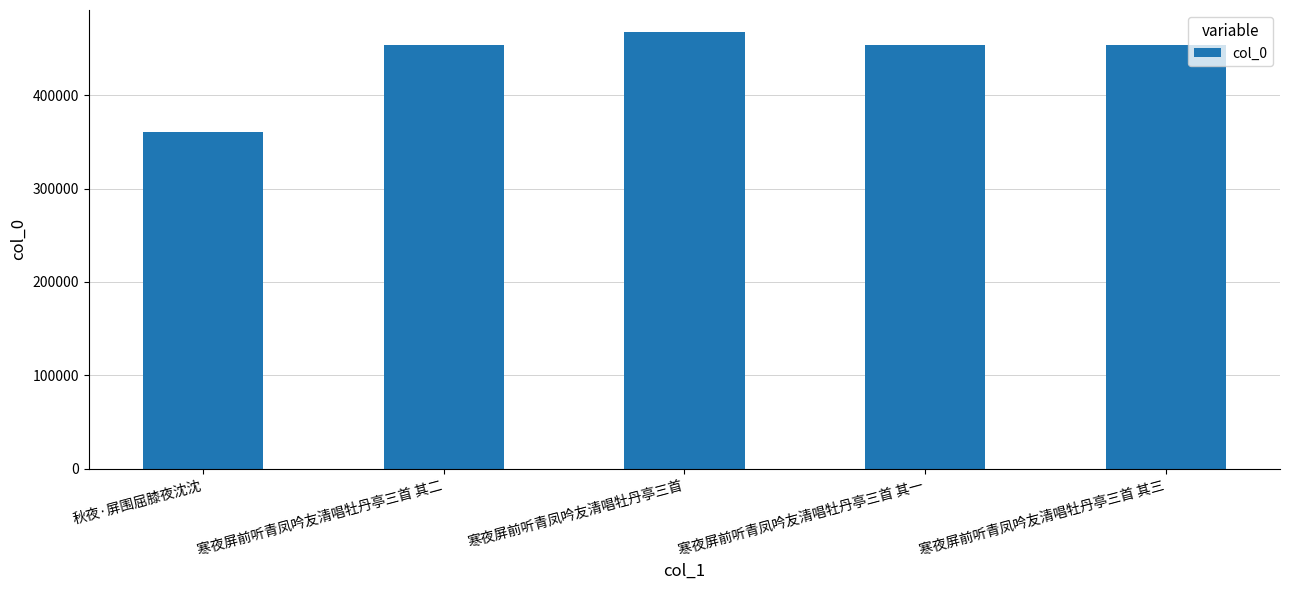

What is the label of the 2nd bar from the left?

寒夜屏前听青凤吟友清唱牡丹亭三首 其二